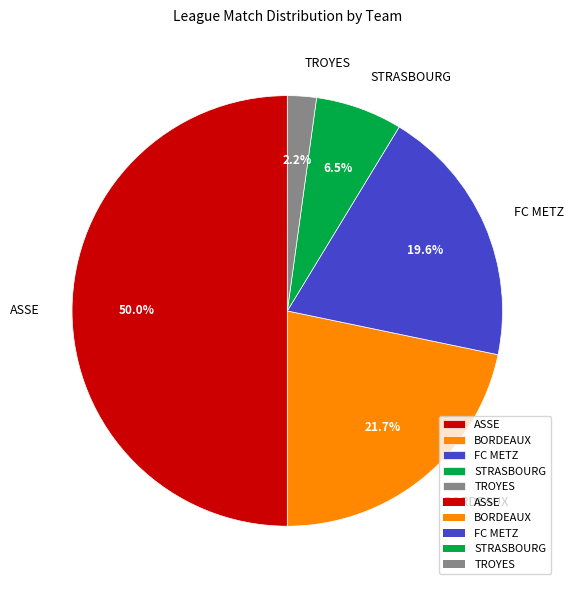

Count the number of slices in the pie.

5